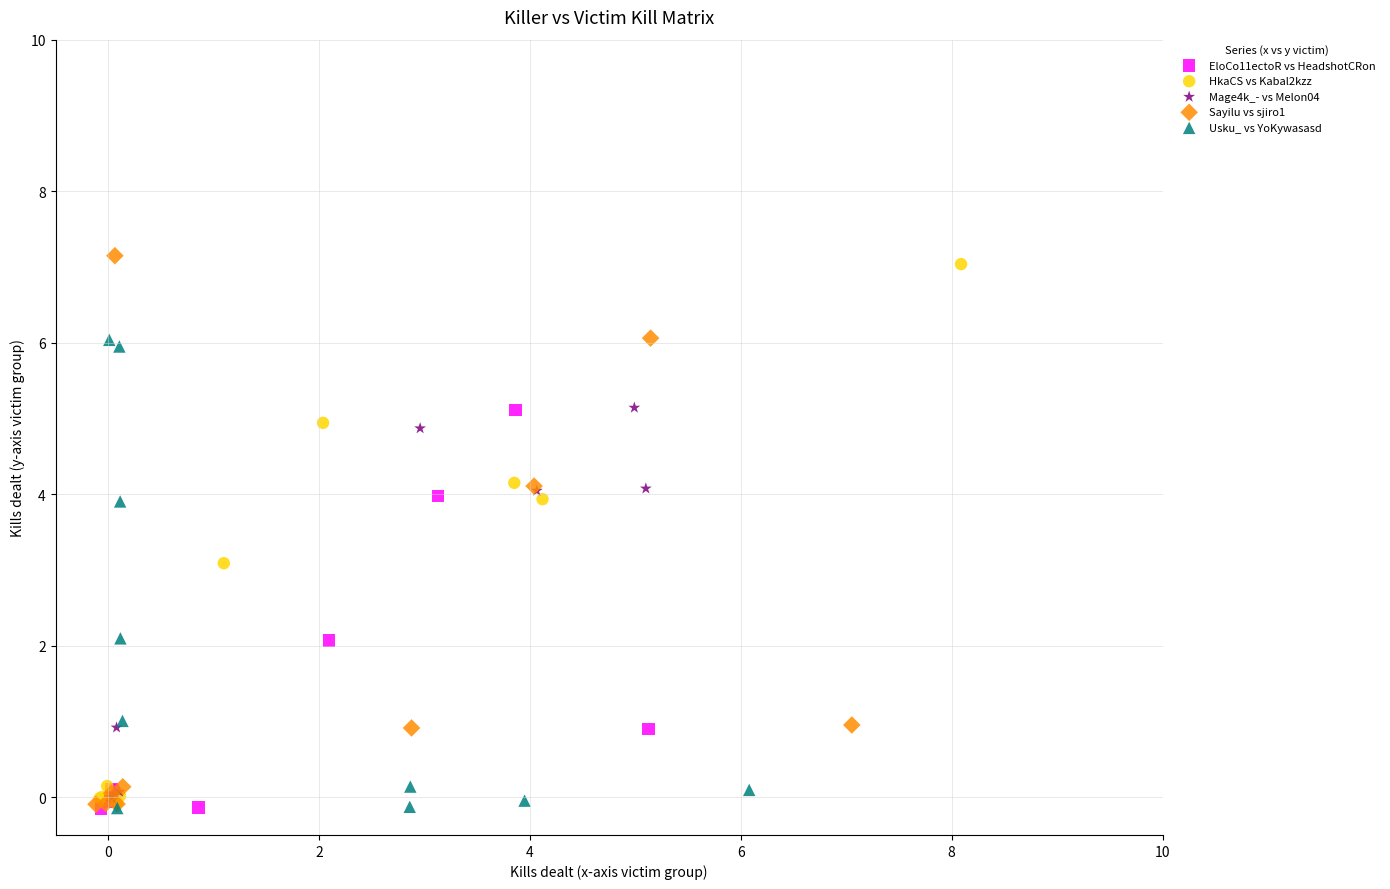

Which series has the largest Y range (max minus min)?

Sayilu vs sjiro1